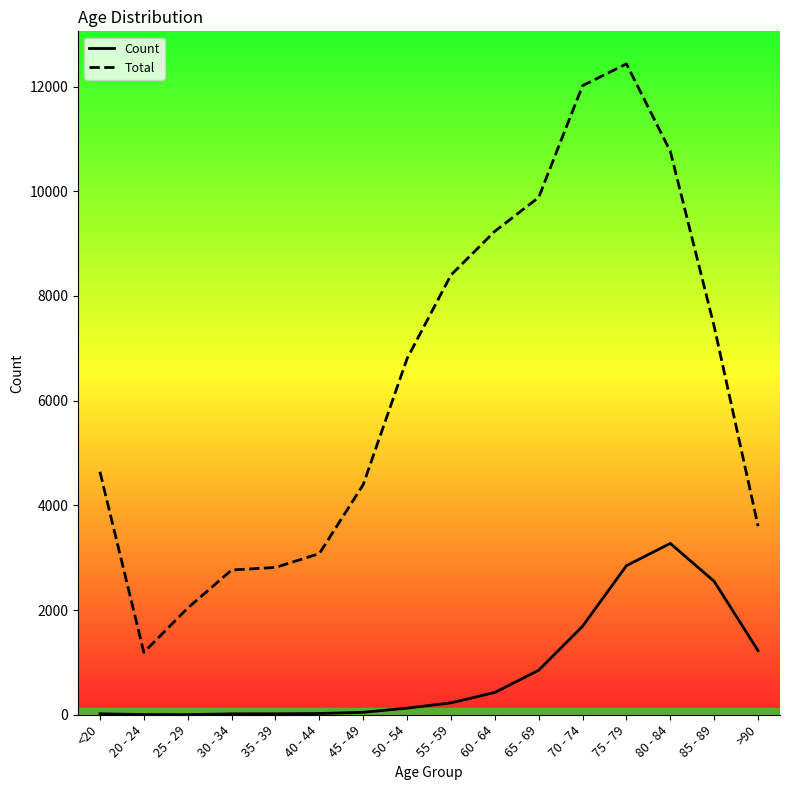

True or false: Count and Total cross at least once.

False